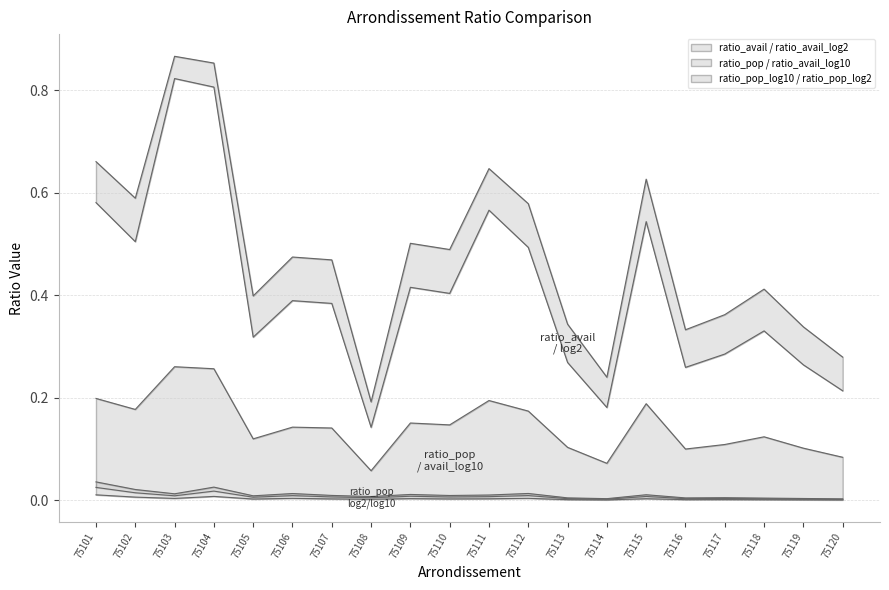

How many ratio_avail_log2 values are between 0 and 1?

20